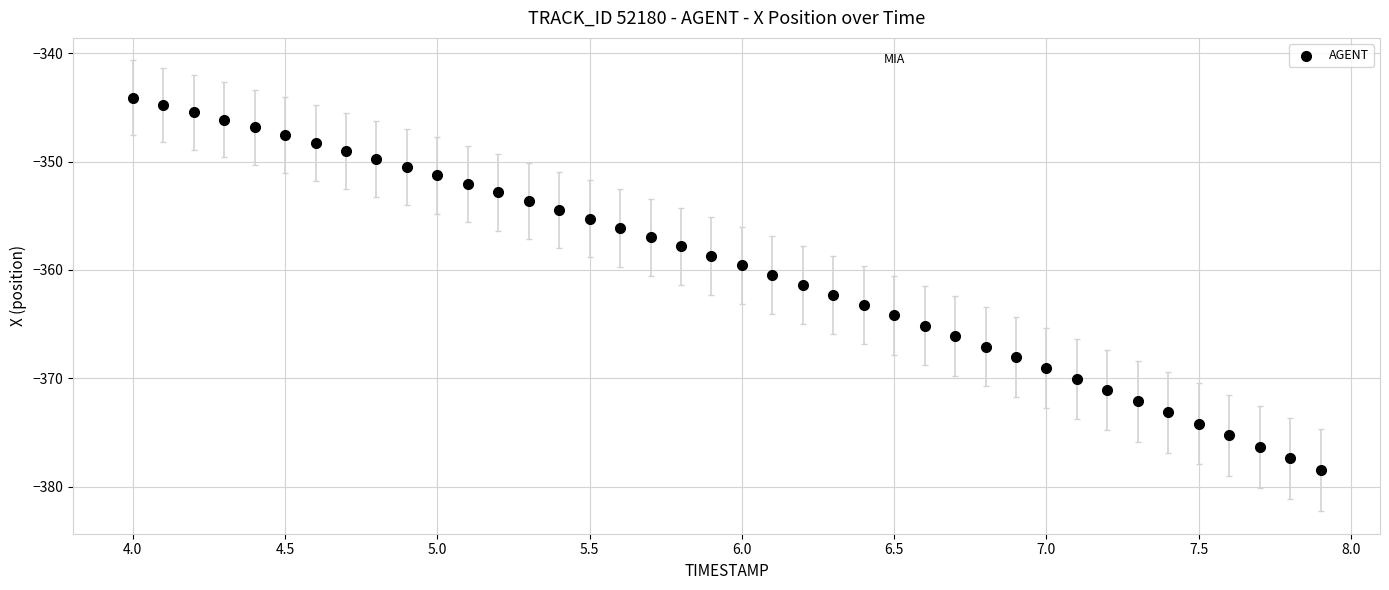

What is the range of X values (max minus min)?

3.9